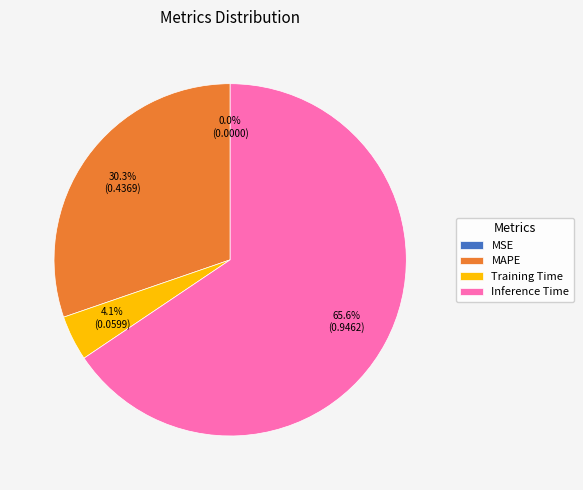

Which category has the biggest portion of the pie?

Inference Time